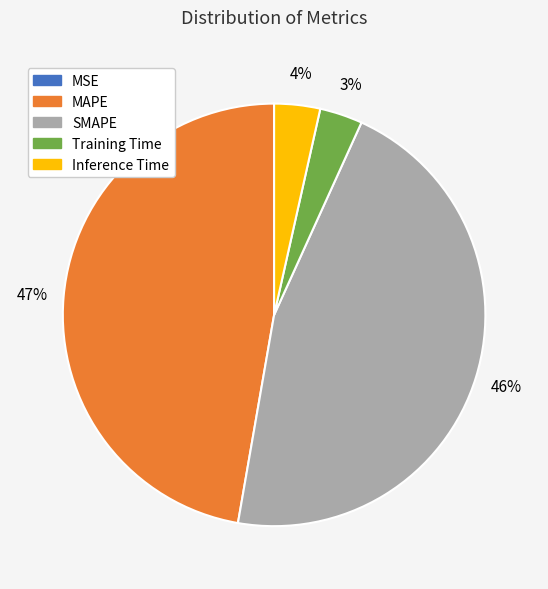

What is the ratio of the value at MAPE to the value at SMAPE?

1.0